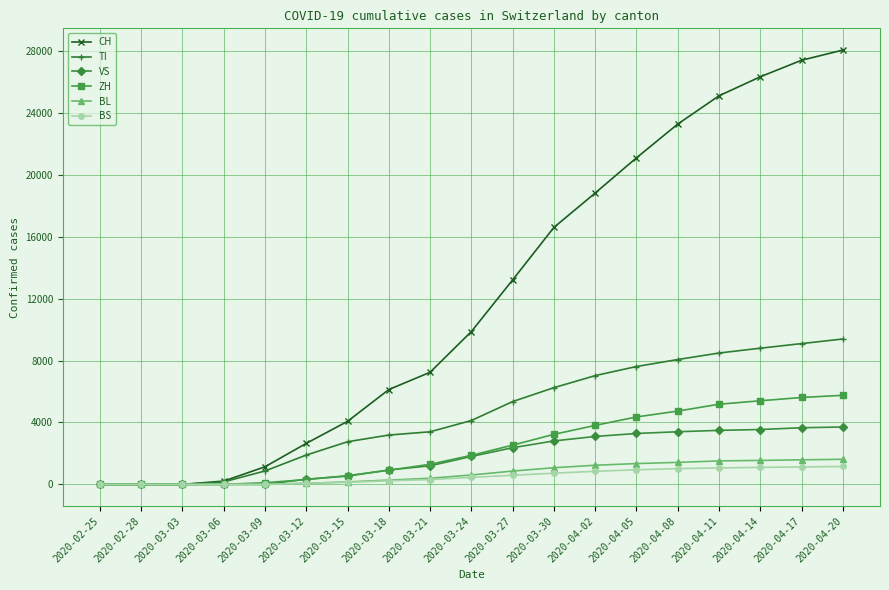

What is the maximum value for CH?

28063